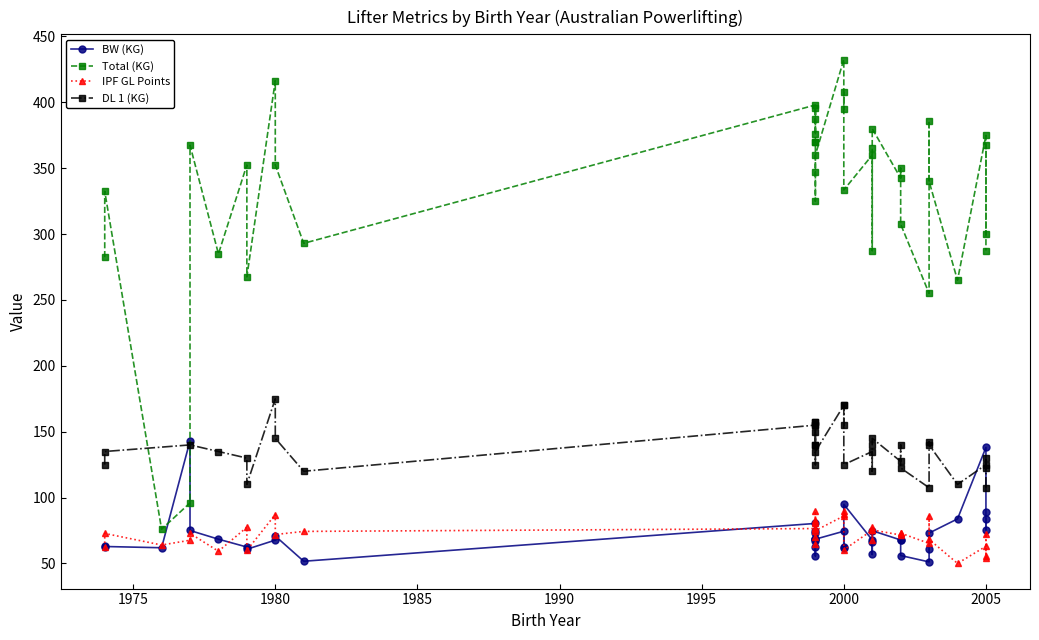

What is the difference between the highest and lowest values at 5?

203.8